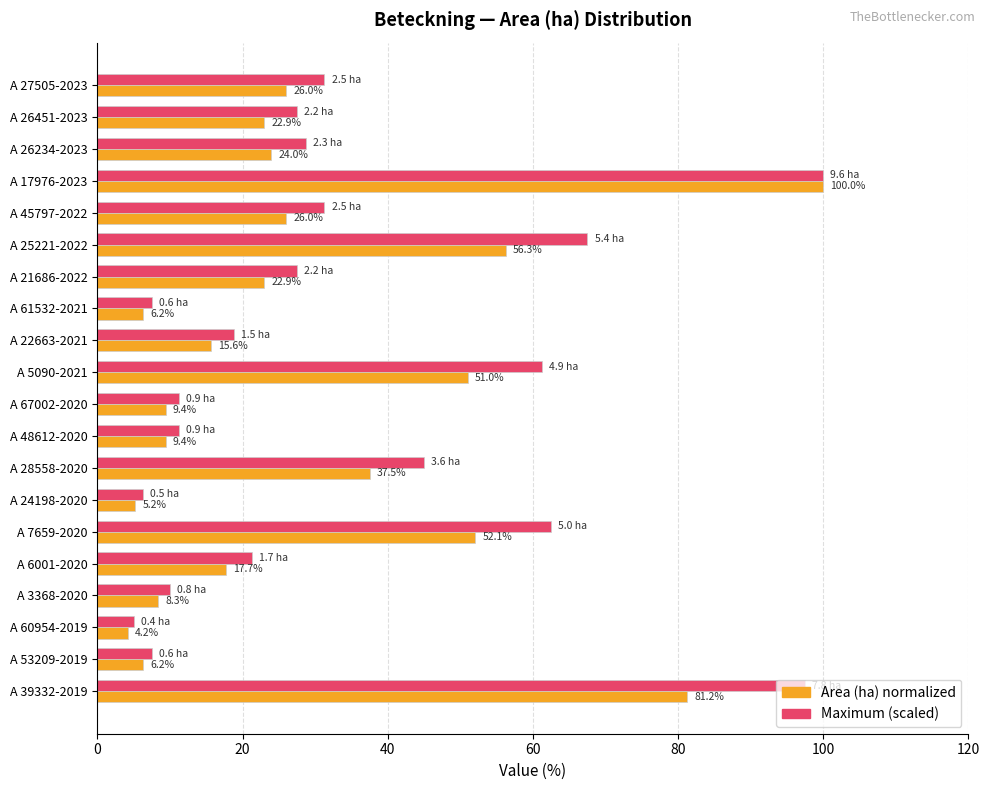

What is the sum of the Maximum (scaled) values at A 28558-2020 and A 7659-2020?

107.5